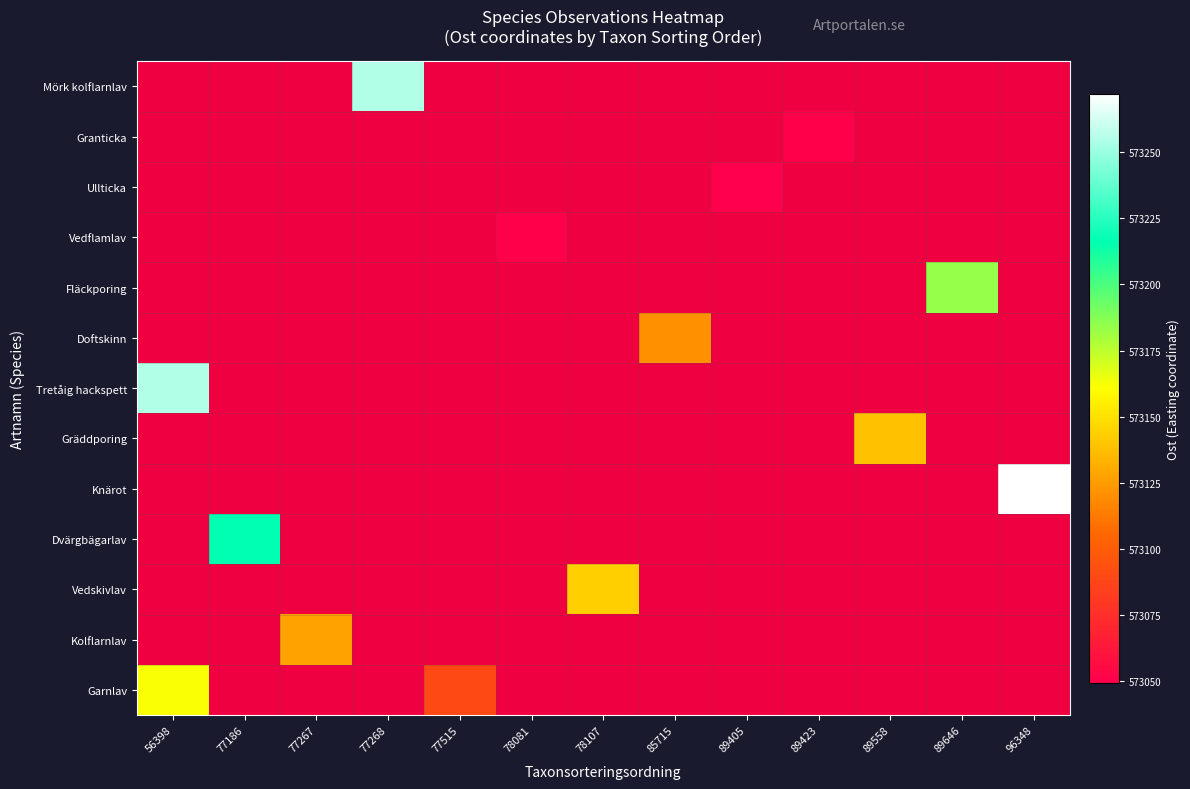

What is the minimum value shown in the chart?

573049.5